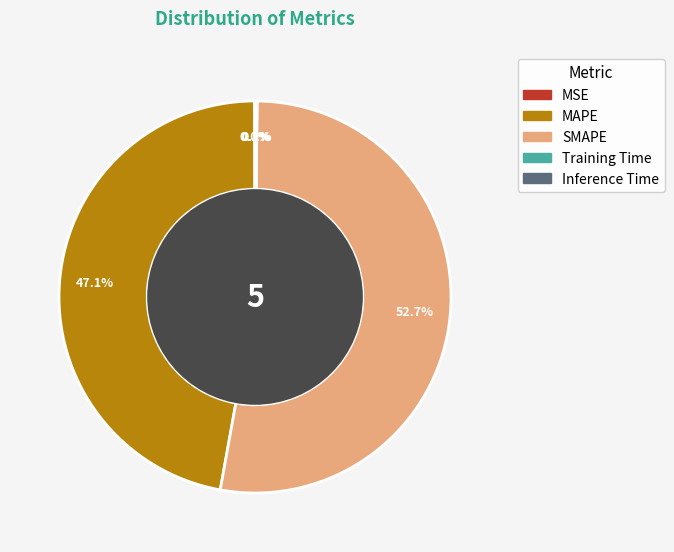

Which category has the biggest portion of the pie?

SMAPE